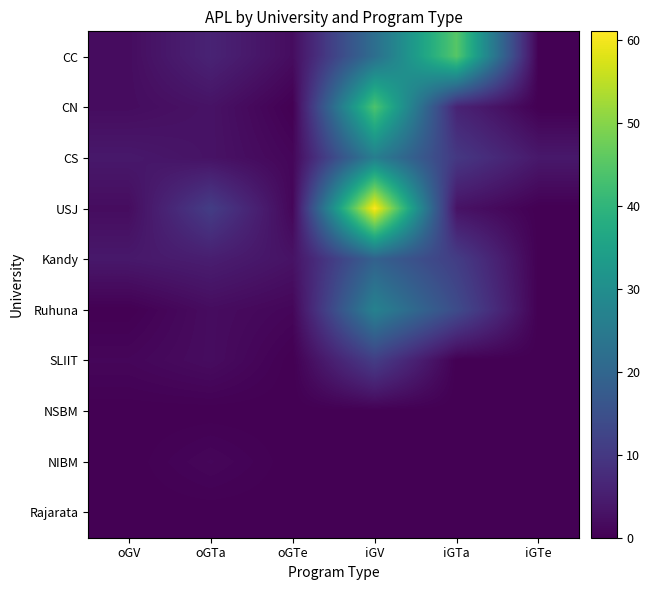

At how many categories does at least one series exceed 17?

2